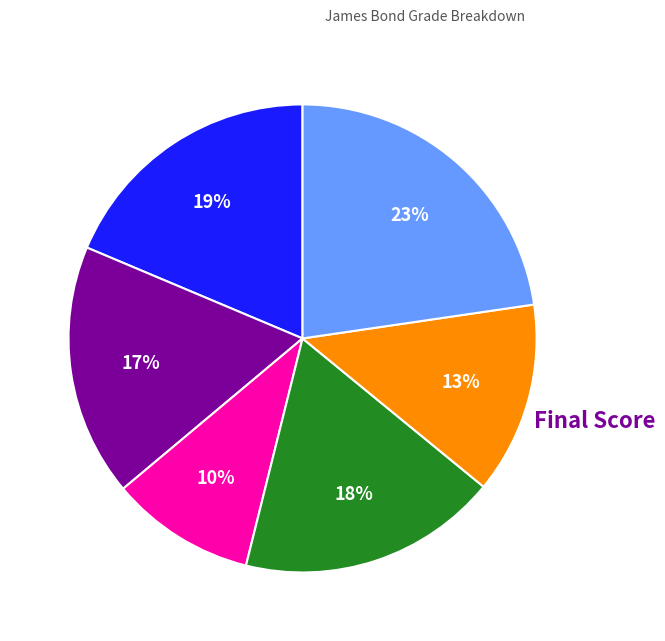

To the nearest percent, what is the average slice percentage?

17%